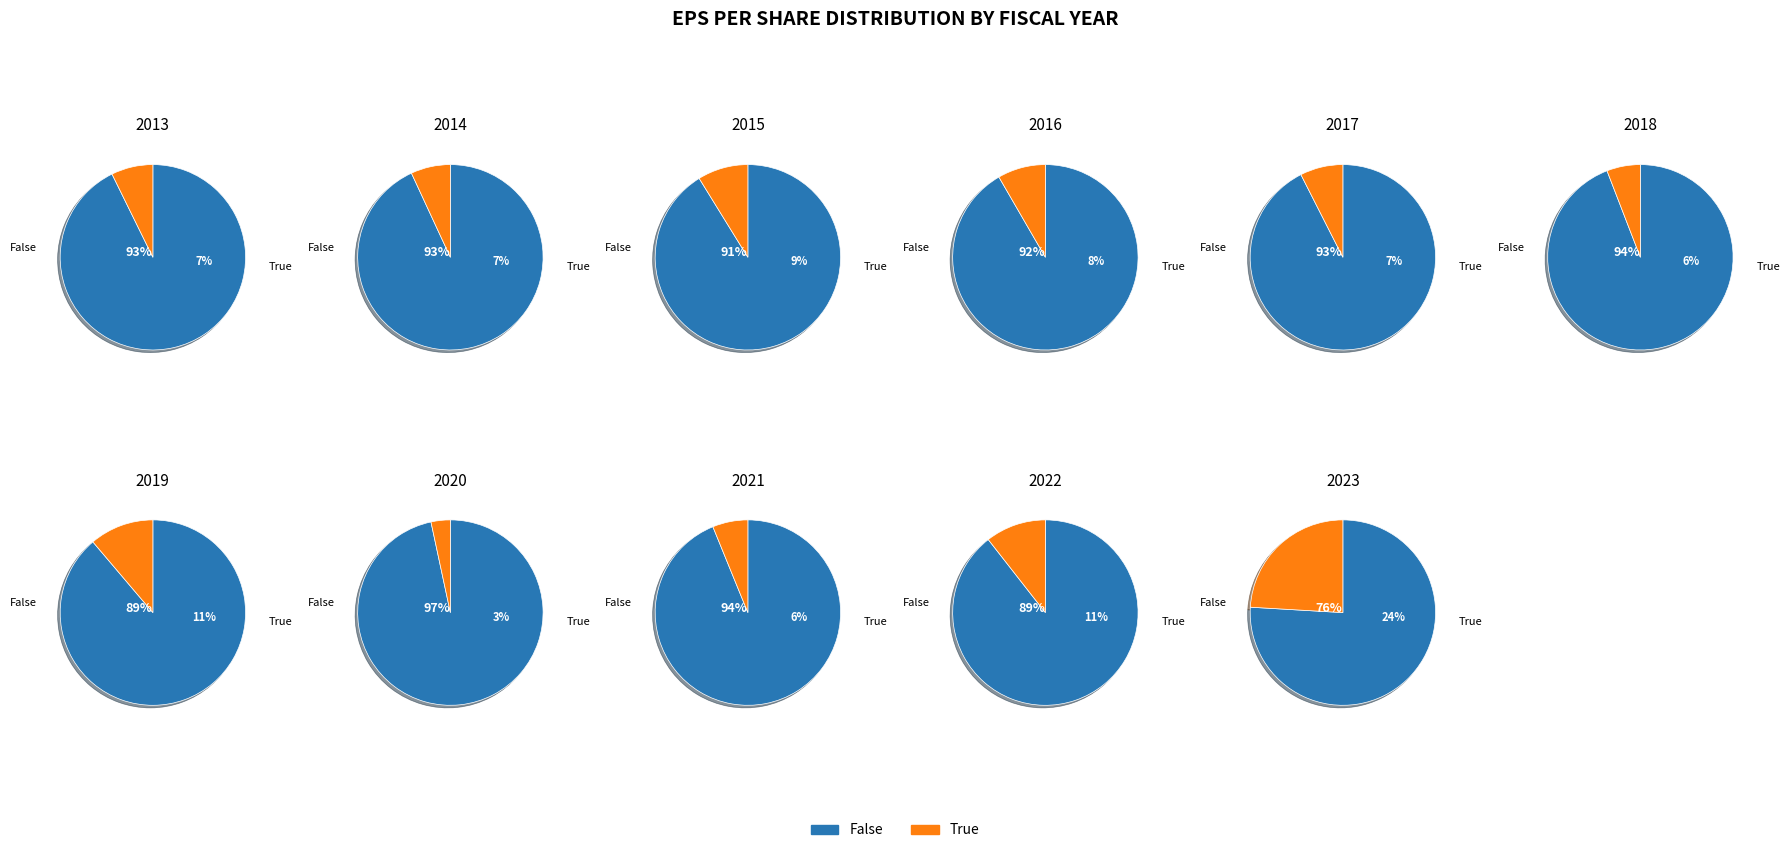

To the nearest percent, what is the average slice percentage?

9%